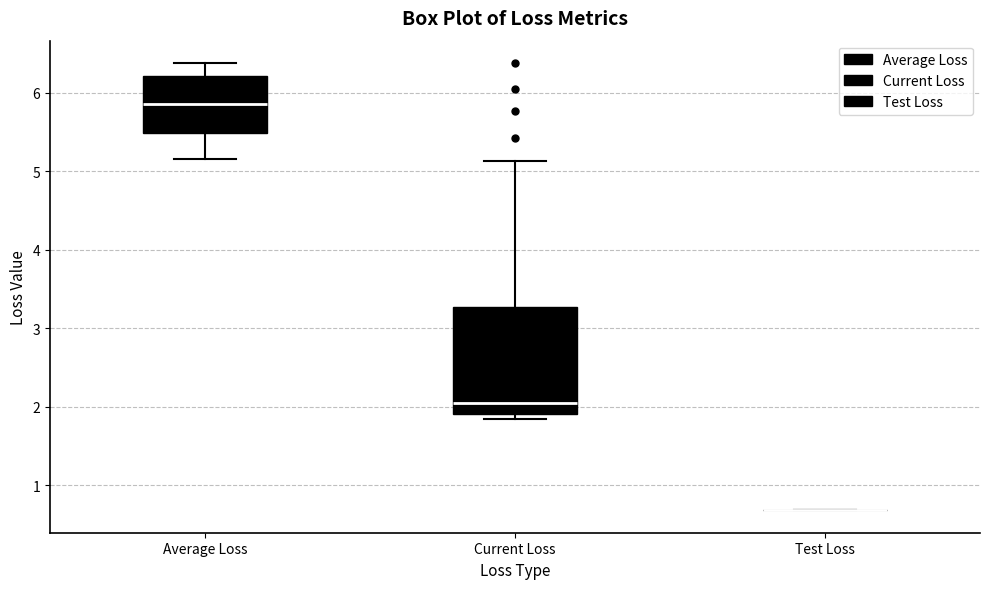

Where does the lower whisker of the box for Average Loss end on the y-axis? The values are not printed on the chart, so give them approximately, as read against the axis.

5.2